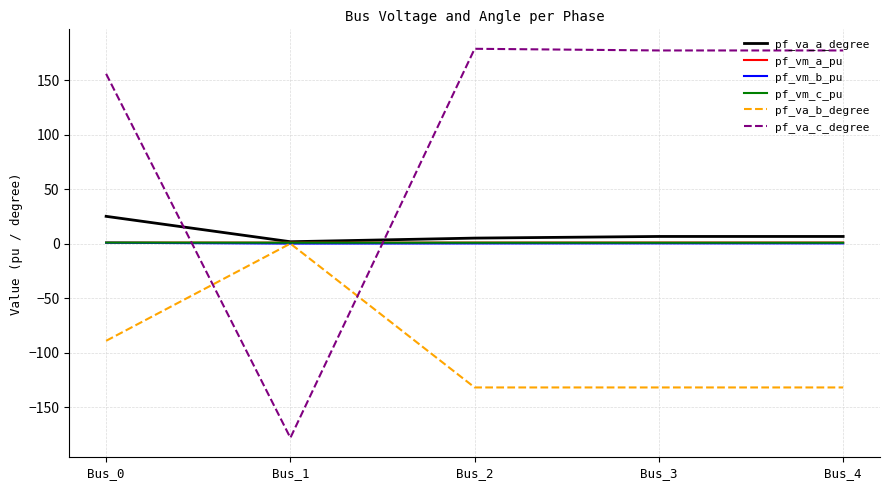

True or false: pf_va_c_degree and pf_va_a_degree intersect in this chart.

True